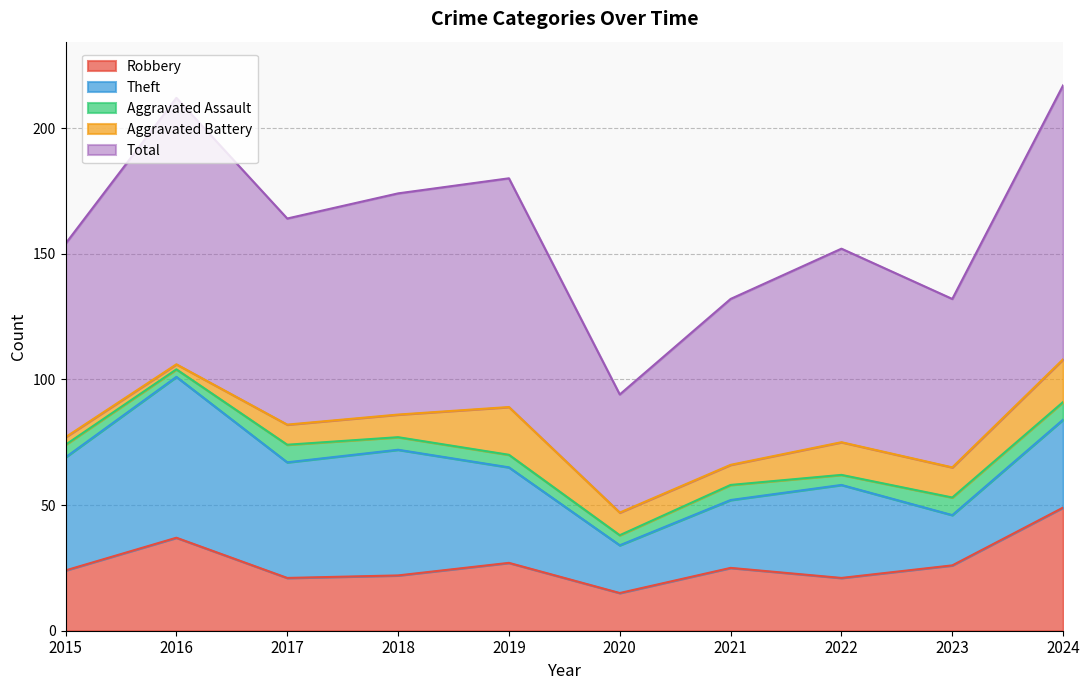

Reading right to left, transcribe all the data shown in this chart.

Robbery: 49	26	21	25	15	27	22	21	37	24
Theft: 35	20	37	27	19	38	50	46	64	45
Aggravated Assault: 7	7	4	6	4	5	5	7	3	5
Aggravated Battery: 17	12	13	8	9	19	9	8	2	3
Total: 109	67	77	66	47	91	88	82	106	77